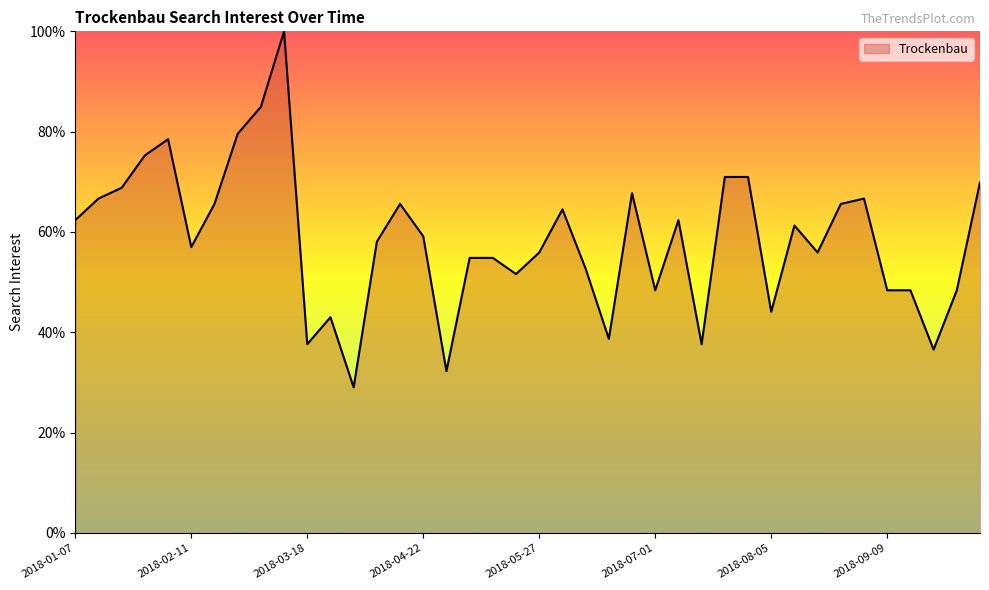

What is the greatest value displayed?

100.0